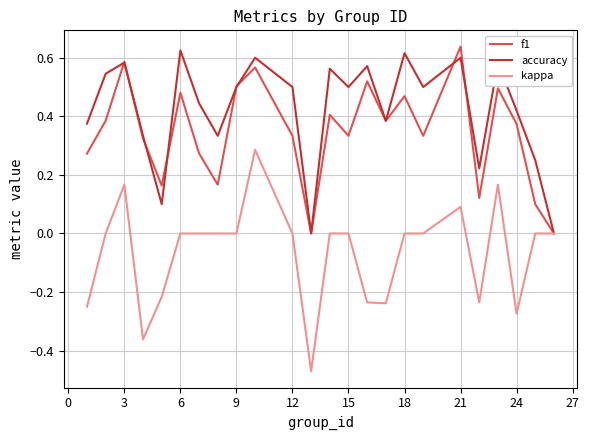

Which series has the largest total across all categories?

accuracy